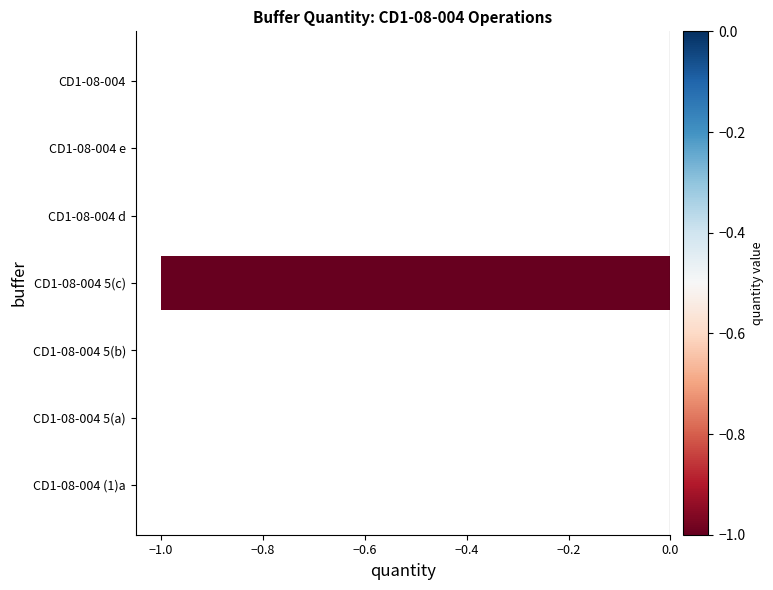

Which has a higher value, CD1-08-004 5(c) or CD1-08-004 (1)a?

CD1-08-004 (1)a